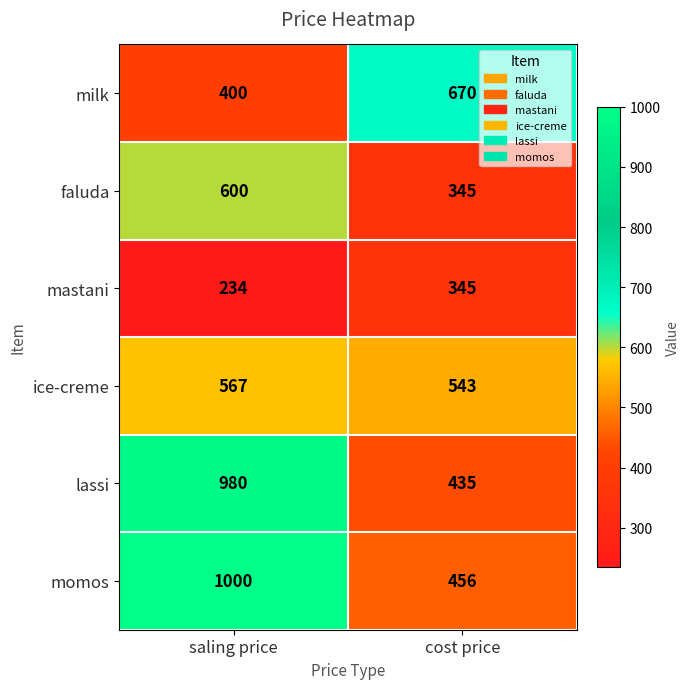

What is the sum of the ice-creme values at saling price and cost price?

1110